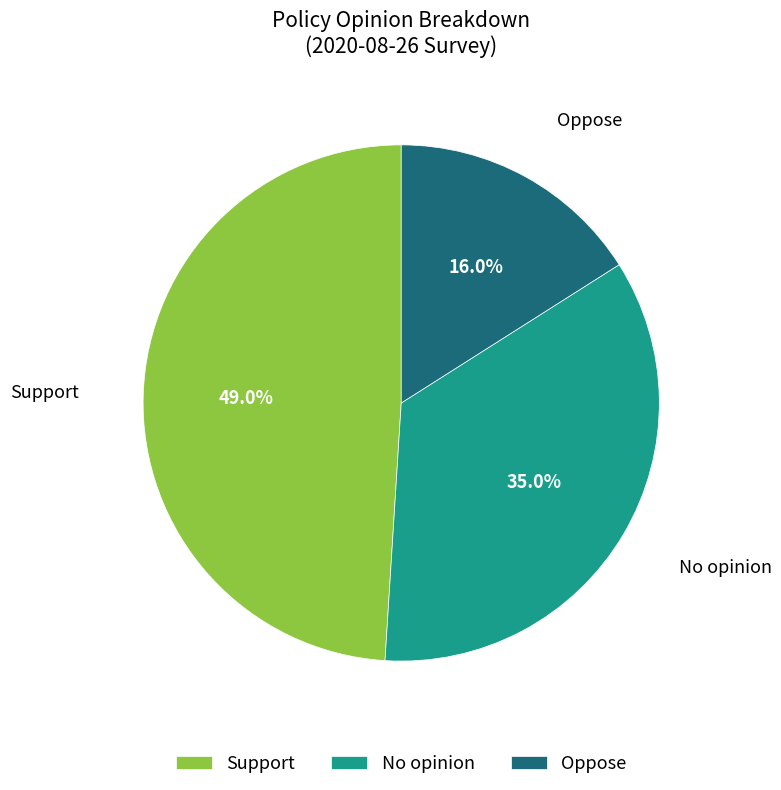

Between No opinion and Oppose, which is larger?

No opinion